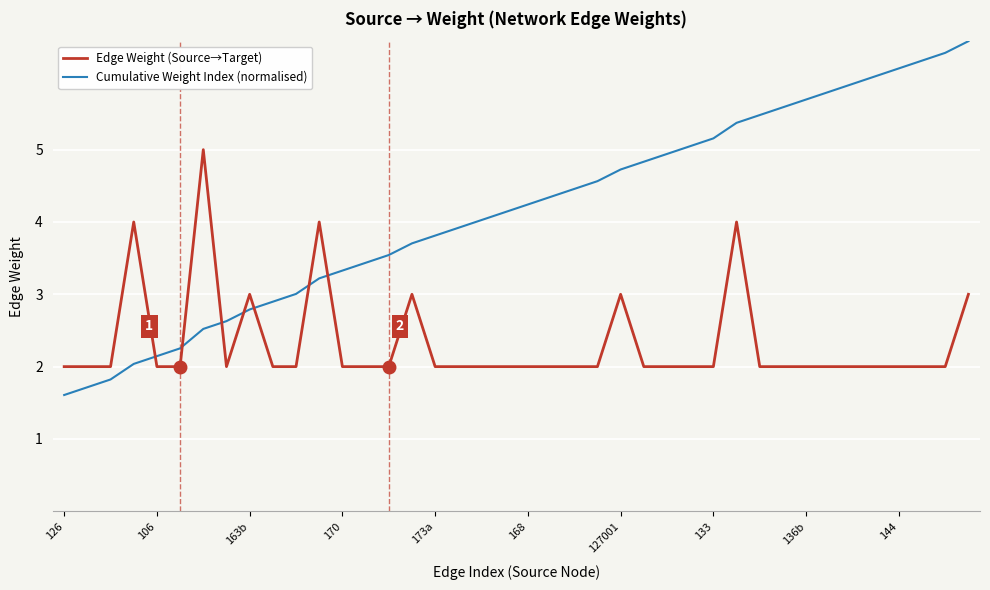

After their last crossing, which series has the higher values: Cumulative Weight Index (normalised) or Edge Weight (Source→Target)?

Cumulative Weight Index (normalised)